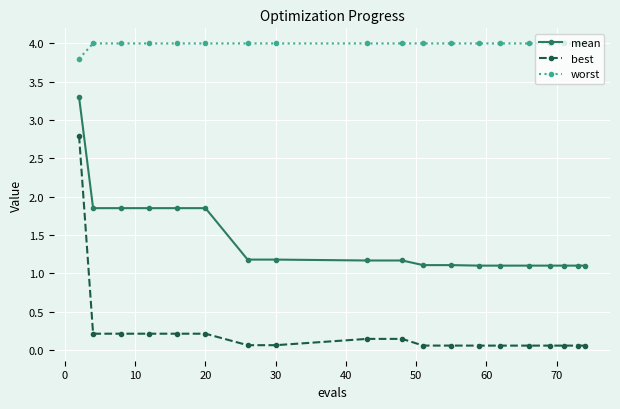

At how many categories does at least one series exceed 0?

19